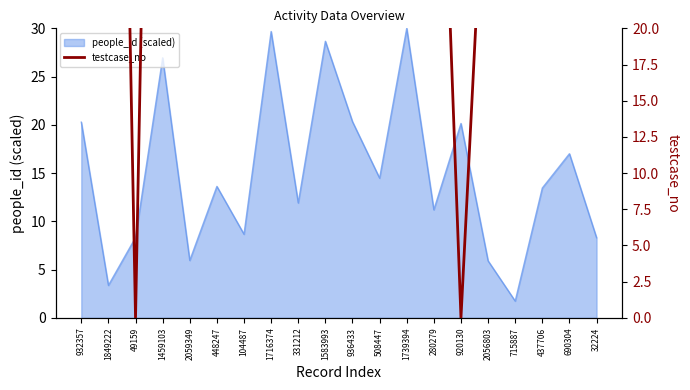

At which label does people_id (scaled) reach its minimum?

715887